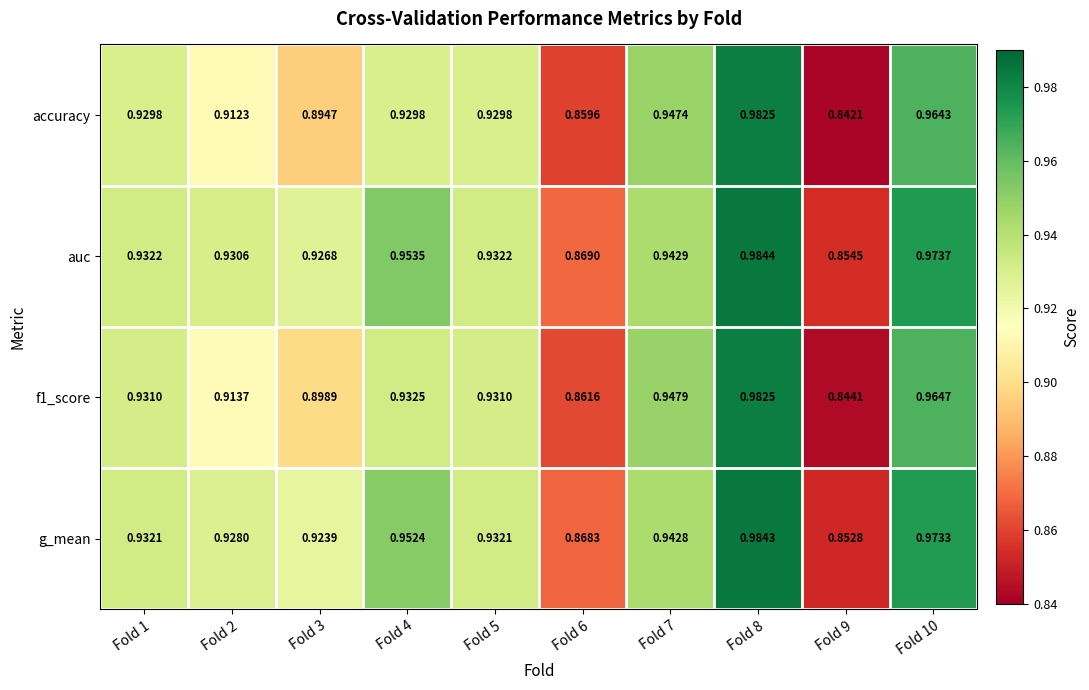

Which series has the largest total across all categories?

auc